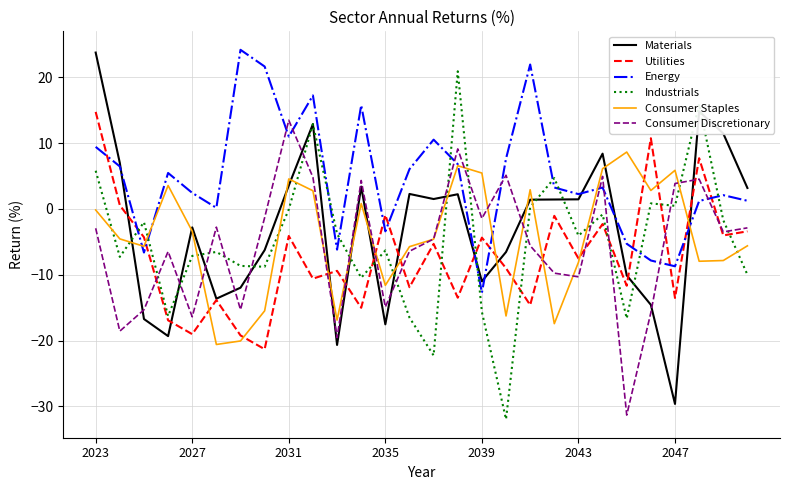

How many interior local valleys does the Consumer Staples series have?

8